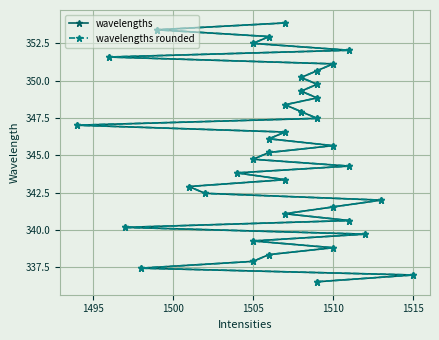

What is the maximum value shown in the chart?

353.9